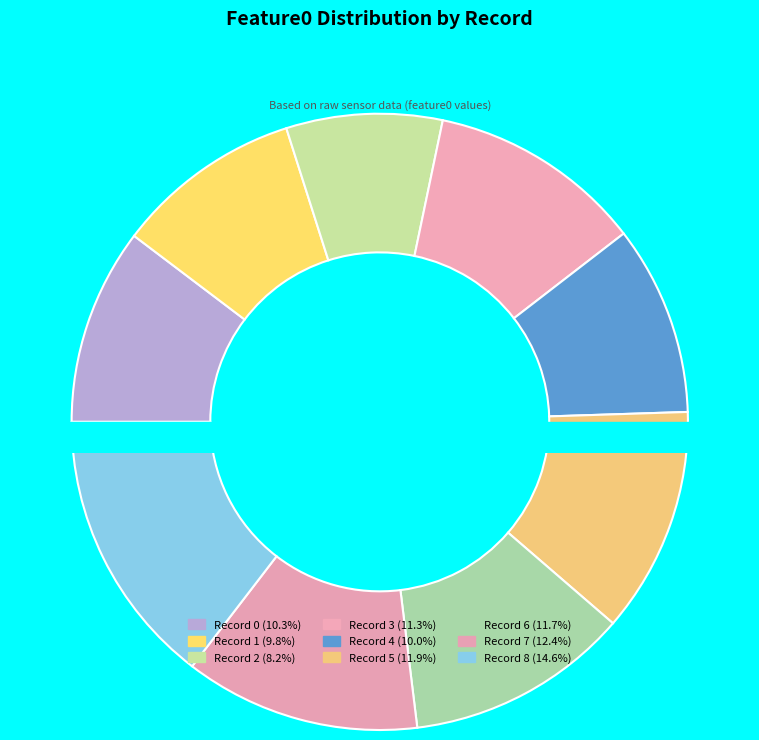

Rank the categories by value from lowest to highest.

2, 1, 4, 0, 3, 6, 5, 7, 8